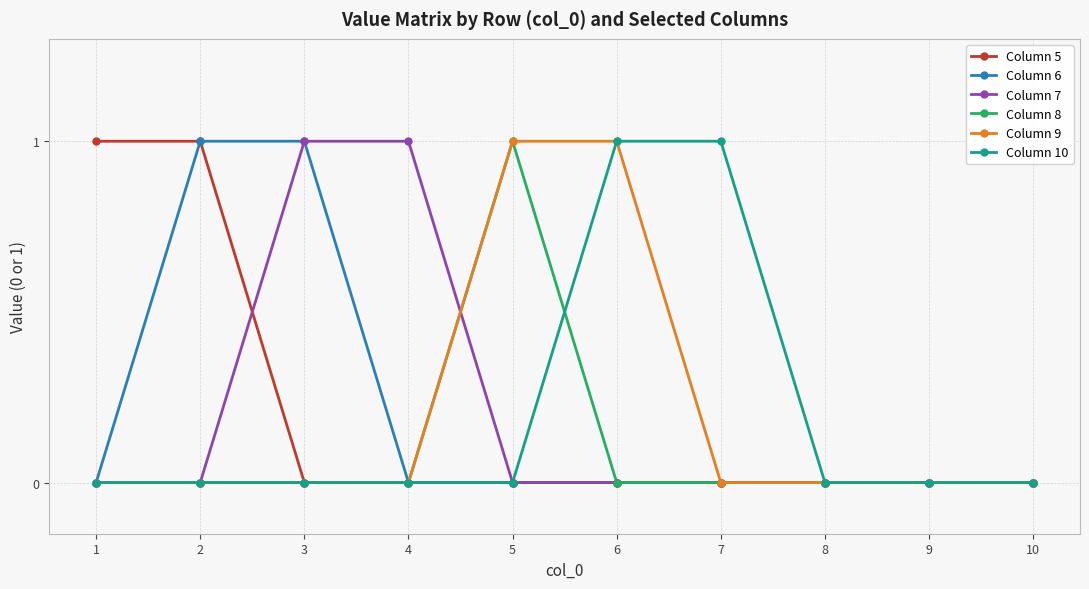

Is the value of Column 5 at 2 greater than the value of Column 7 at 10?

Yes